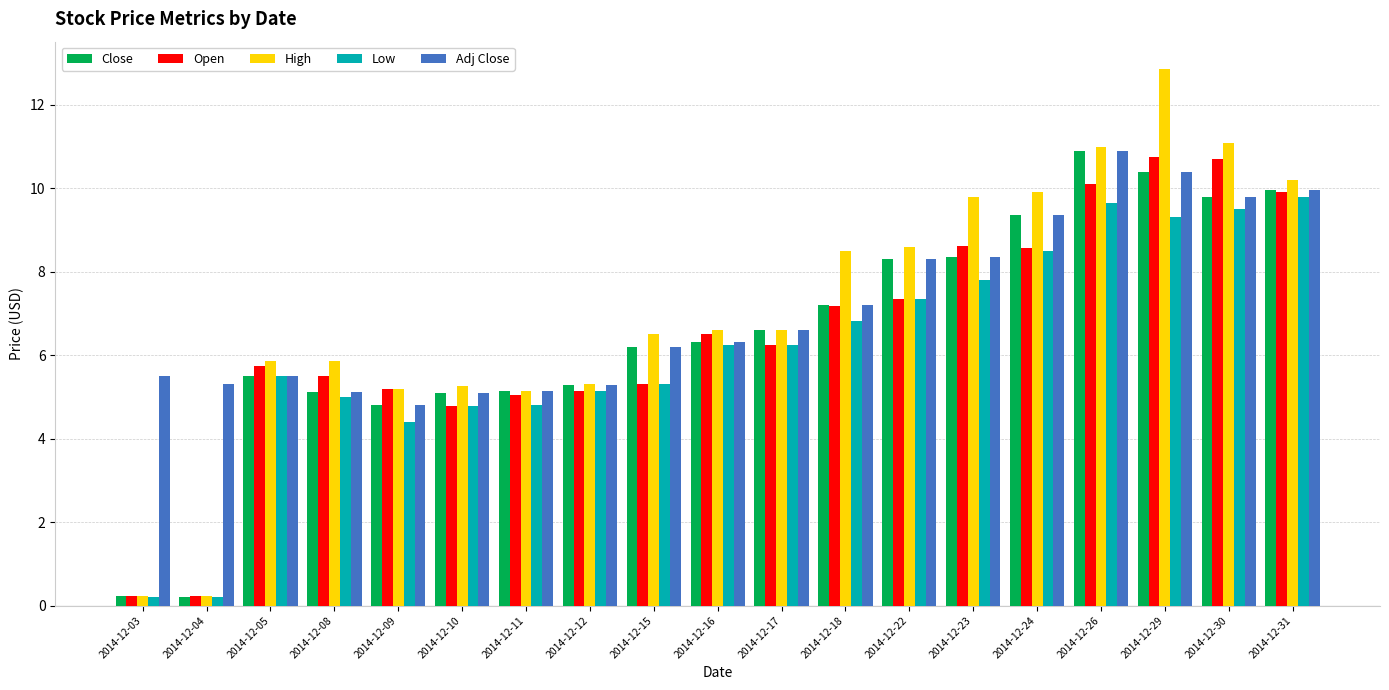

What is the difference between the maximum and second lowest values in the Close series?

10.7